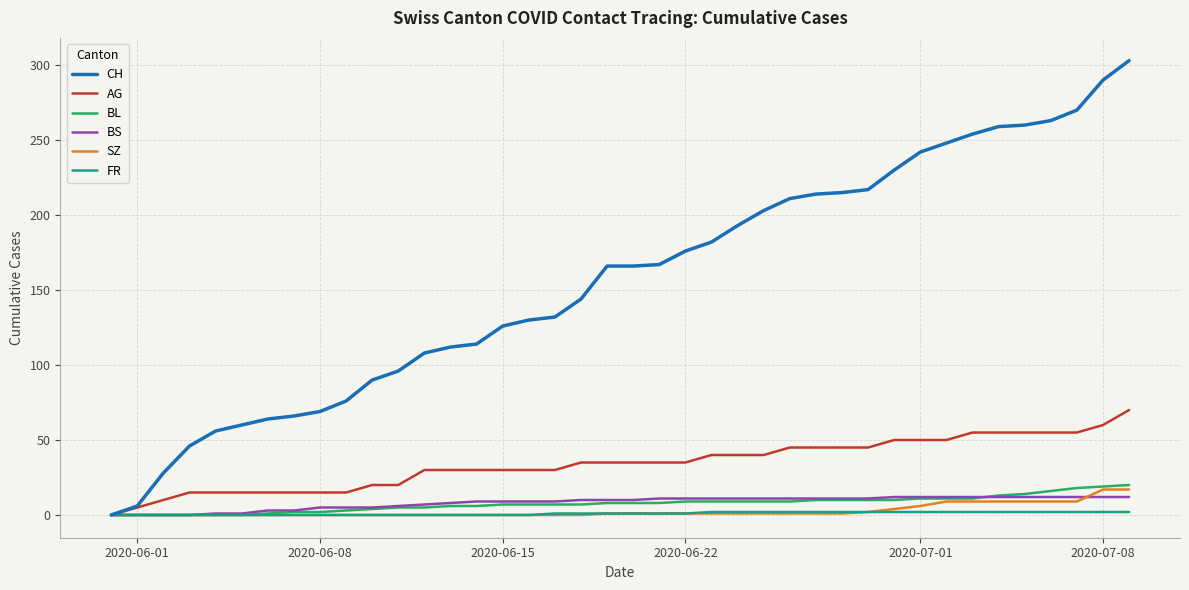

What is the maximum value for BL?

20